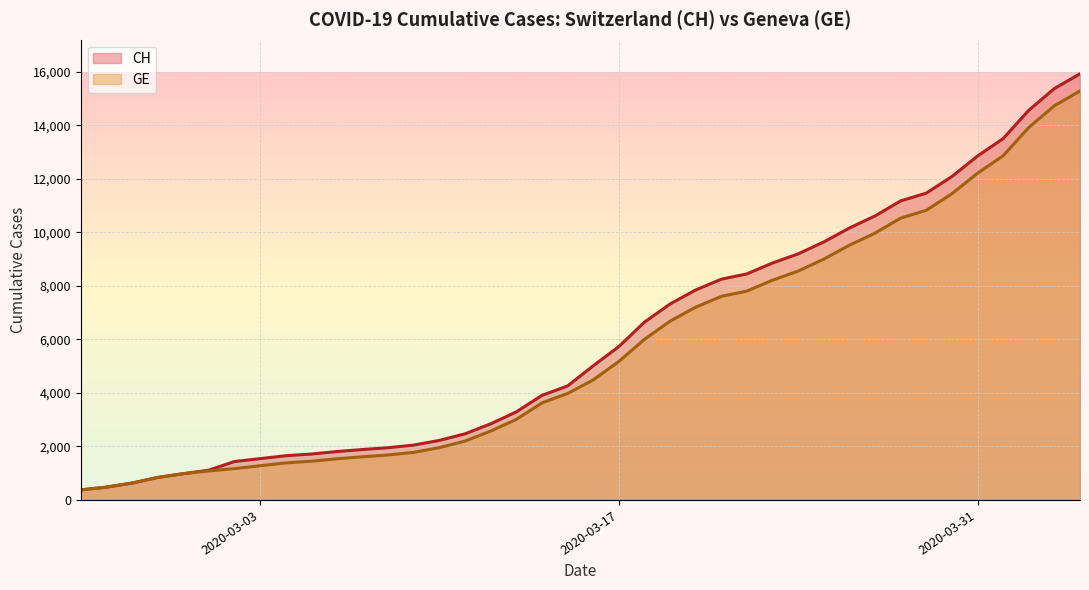

At which category does the chart reach its peak across all series?

2020-04-04